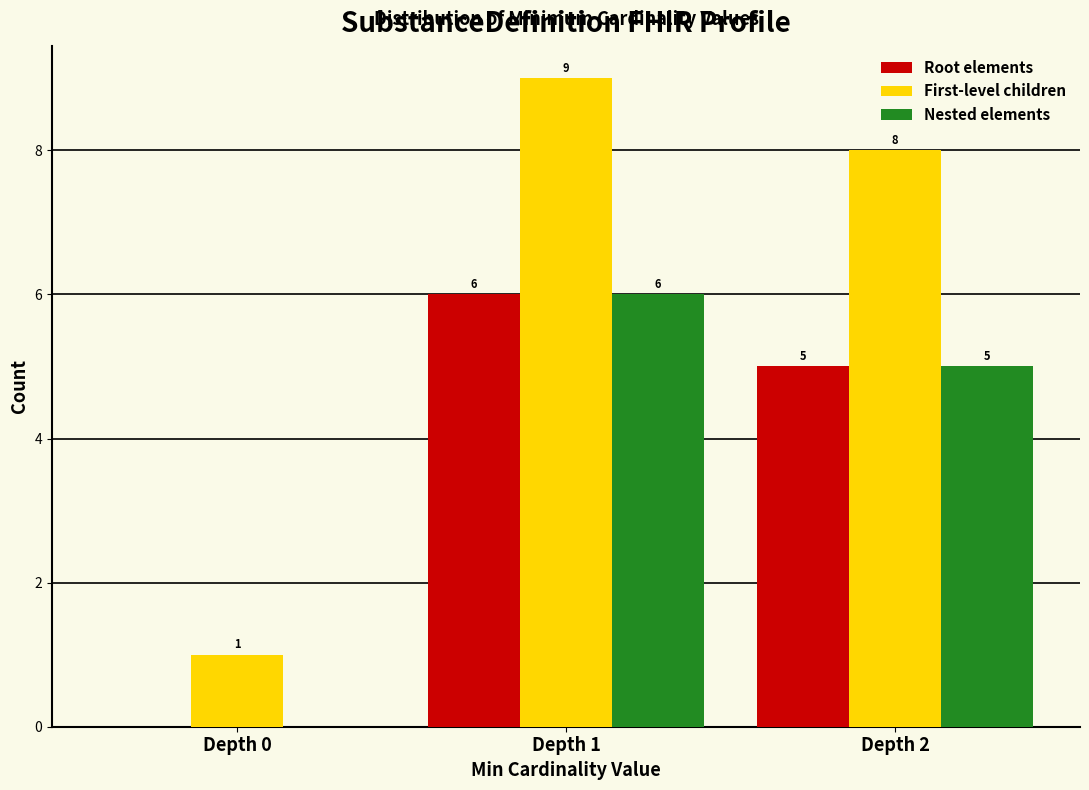

Reading right to left, transcribe all the data shown in this chart.

Root elements: Depth 2=5	Depth 1=6	Depth 0=0
First-level children: Depth 2=8	Depth 1=9	Depth 0=1
Nested elements: Depth 2=5	Depth 1=6	Depth 0=0